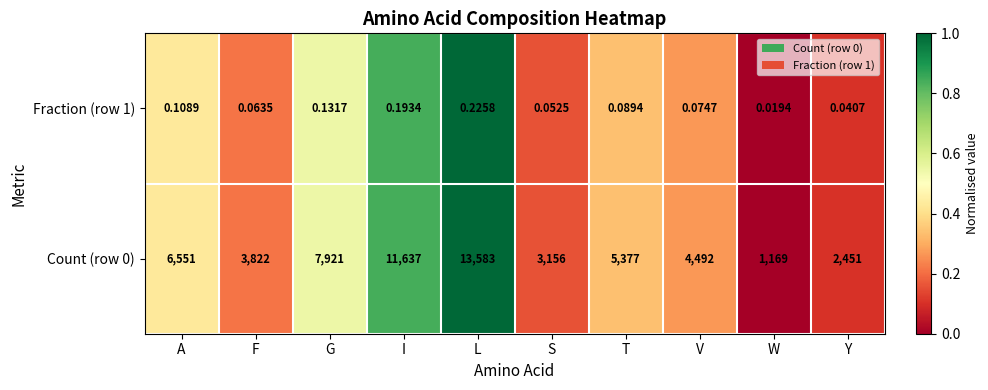

The value at W is -0.4. True or false?

False